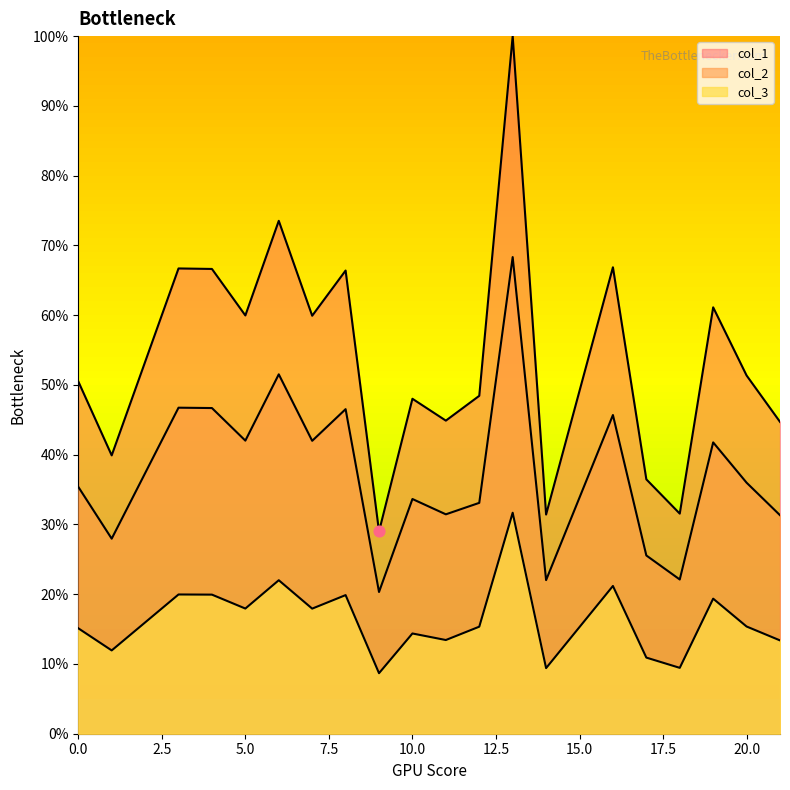

Which series has the largest Y range (max minus min)?

col_1